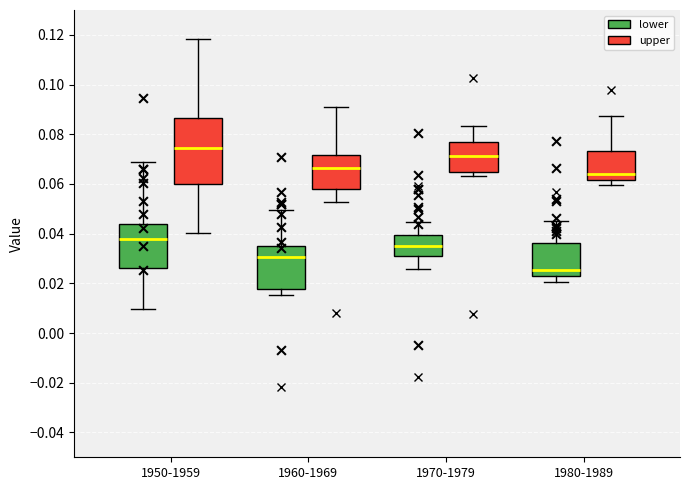

Reading left to right, read every box against the y-axis: the position of its median line, the range the box covers, and the ends of its whiskers. The values are not printed on the chart, so give them approximately, as read against the axis.

1950-1959 (lower): median 0.038, box 0.026 to 0.044, whiskers 0.010 to 0.068
1950-1959 (upper): median 0.074, box 0.060 to 0.086, whiskers 0.040 to 0.118
1960-1969 (lower): median 0.030, box 0.018 to 0.036, whiskers 0.016 to 0.050
1960-1969 (upper): median 0.066, box 0.058 to 0.072, whiskers 0.052 to 0.090
1970-1979 (lower): median 0.034, box 0.030 to 0.040, whiskers 0.026 to 0.044
1970-1979 (upper): median 0.072, box 0.064 to 0.078, whiskers 0.064 (just below the box's lower edge) to 0.084
1980-1989 (lower): median 0.026, box 0.022 to 0.036, whiskers 0.020 to 0.046
1980-1989 (upper): median 0.064, box 0.062 to 0.074, whiskers 0.060 to 0.088